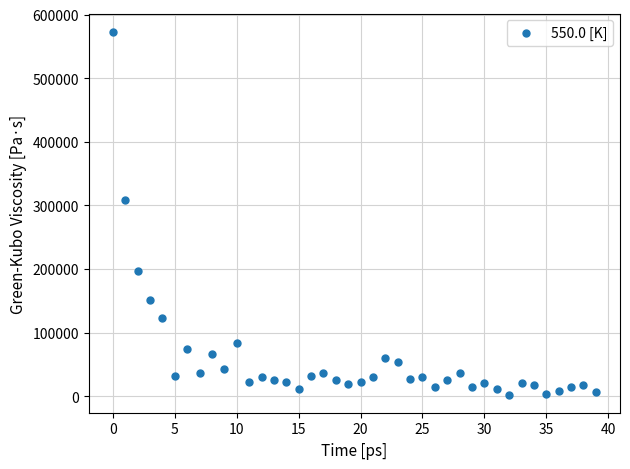

What is the range of Y values (max minus min)?

570388